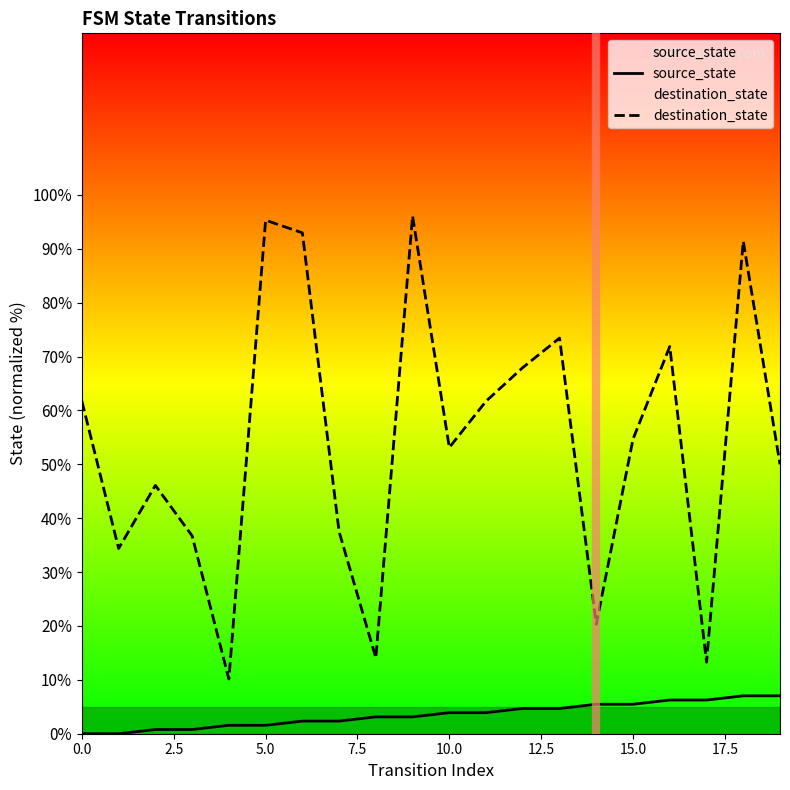

Is it true that source_state equals 5.5 at 15.0?

True